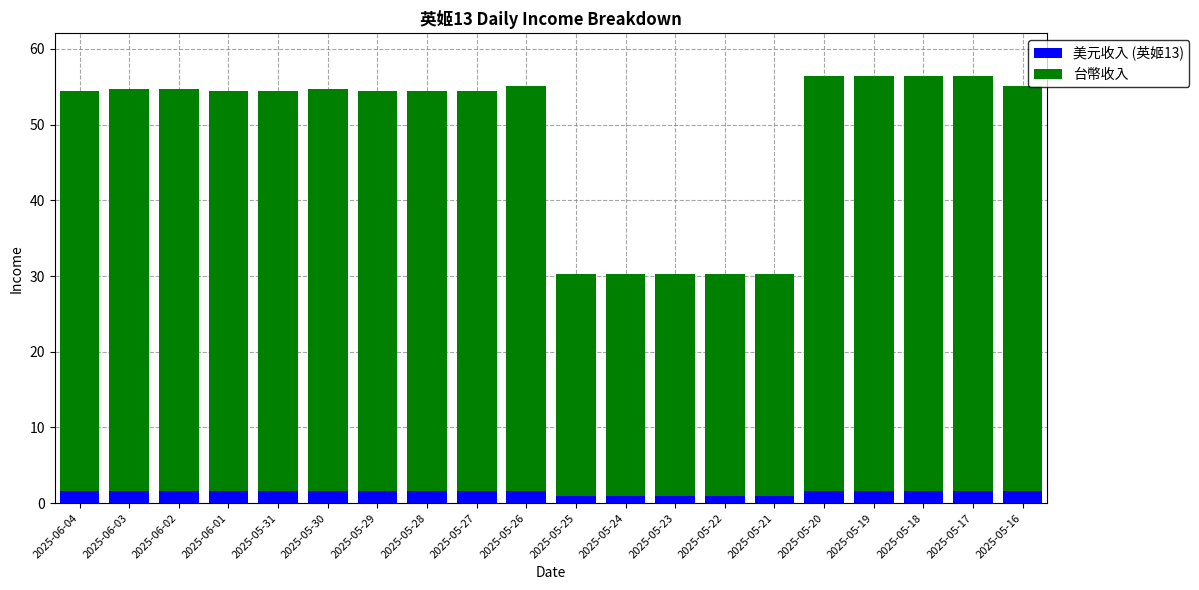

Is it true that 美元收入 (英姬13) equals 1.6 at 2025-05-30?

True